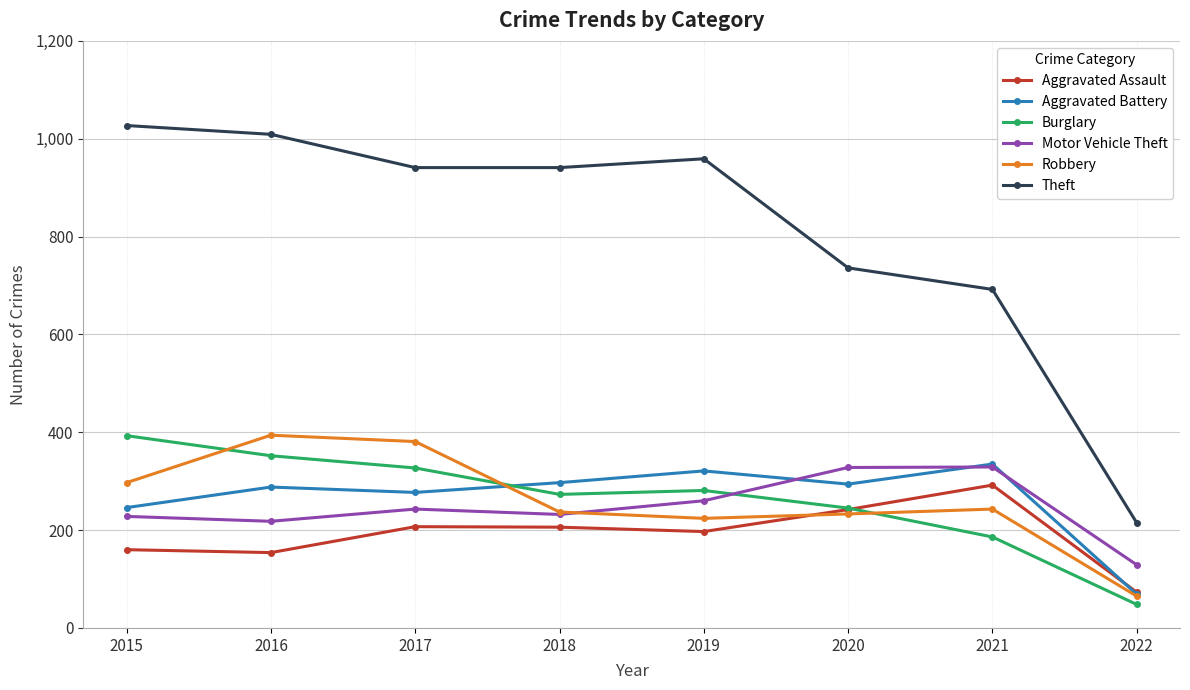

What is the spread (max minus min) of values at 2016?

855